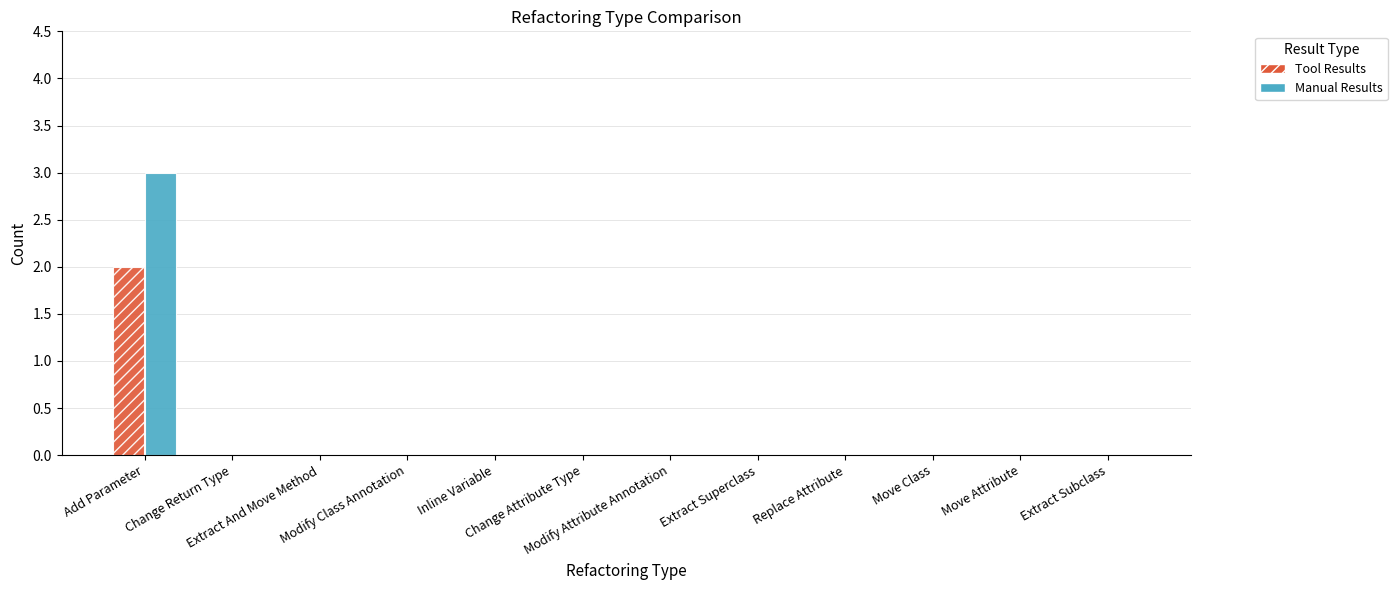

What is the maximum value shown in the chart?

3